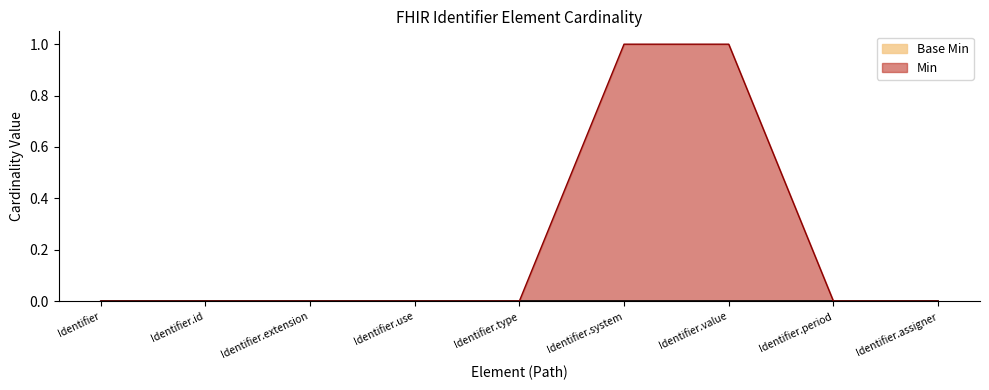

Where is the data nearest to the value 0?

Identifier